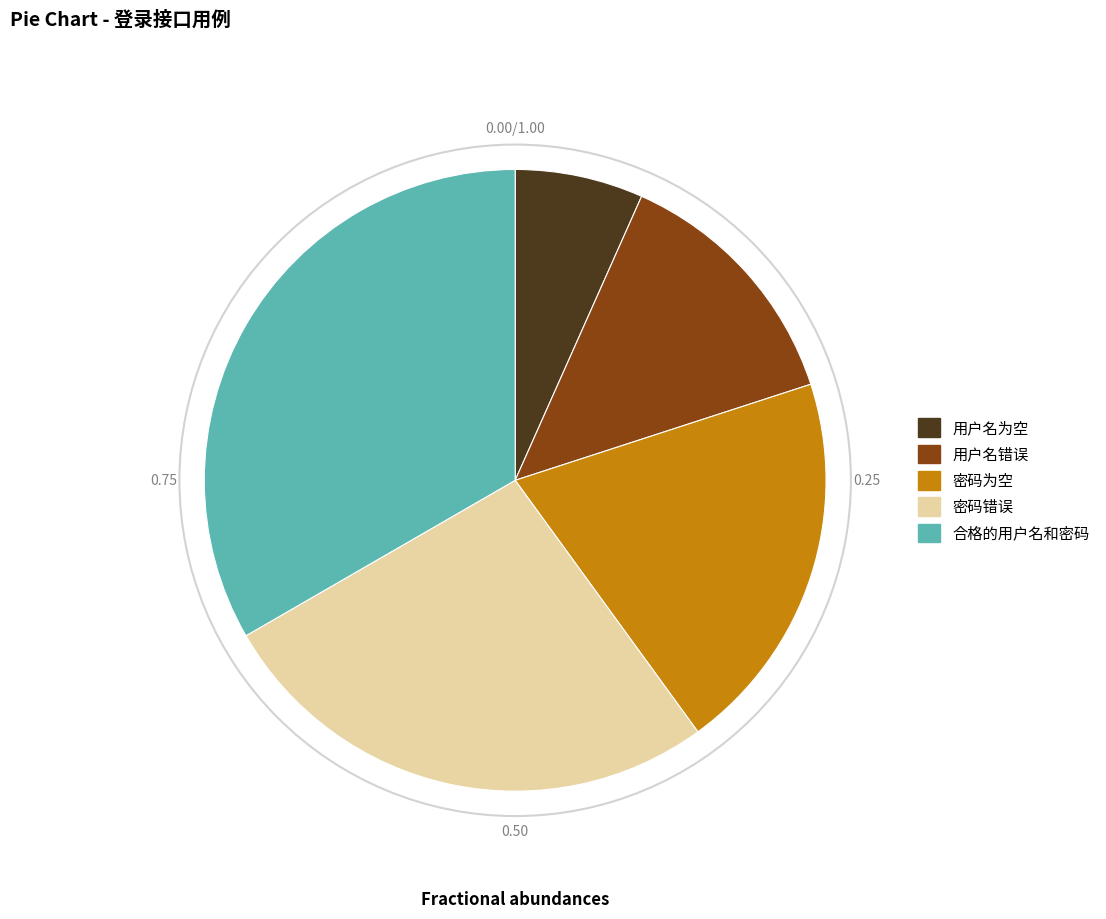

Which category has the biggest portion of the pie?

合格的用户名和密码